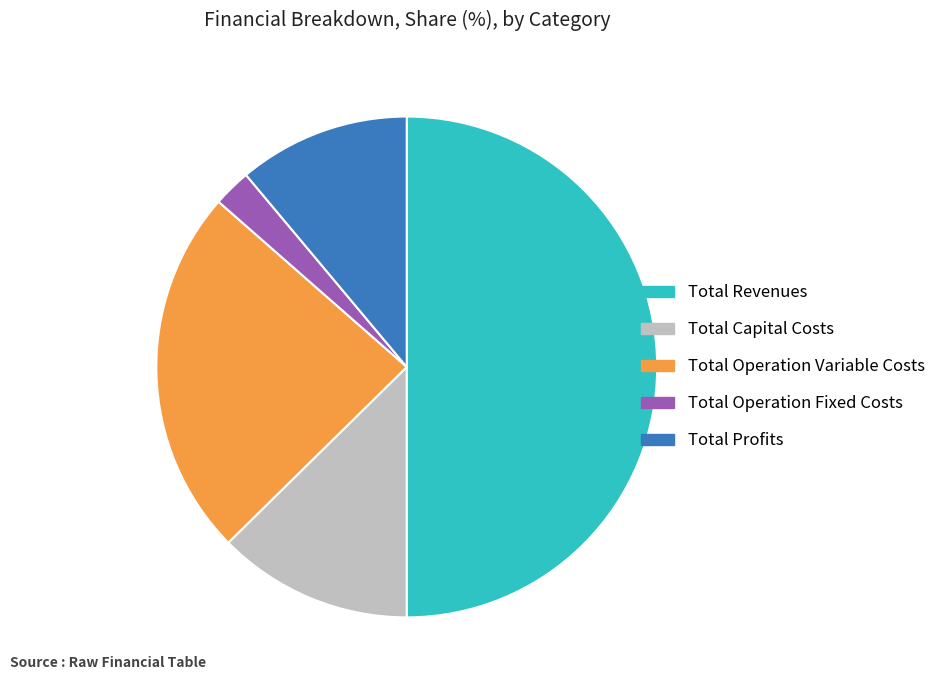

Is Total Capital Costs the majority of the pie?

No